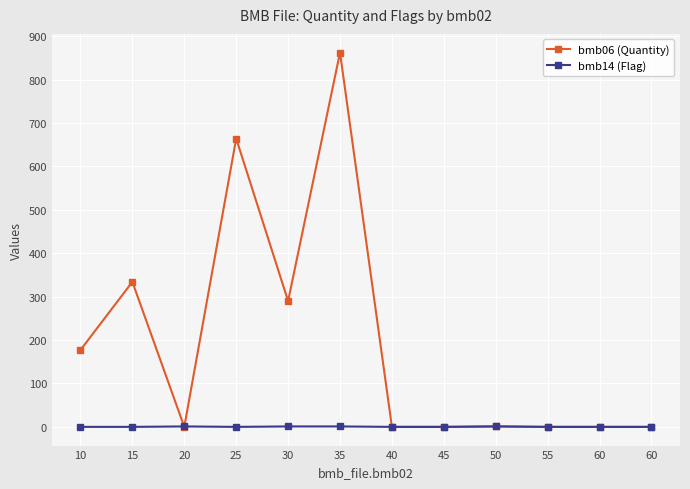

What is the value of the bmb06 (Quantity) point at the 1st from the left?

177.0